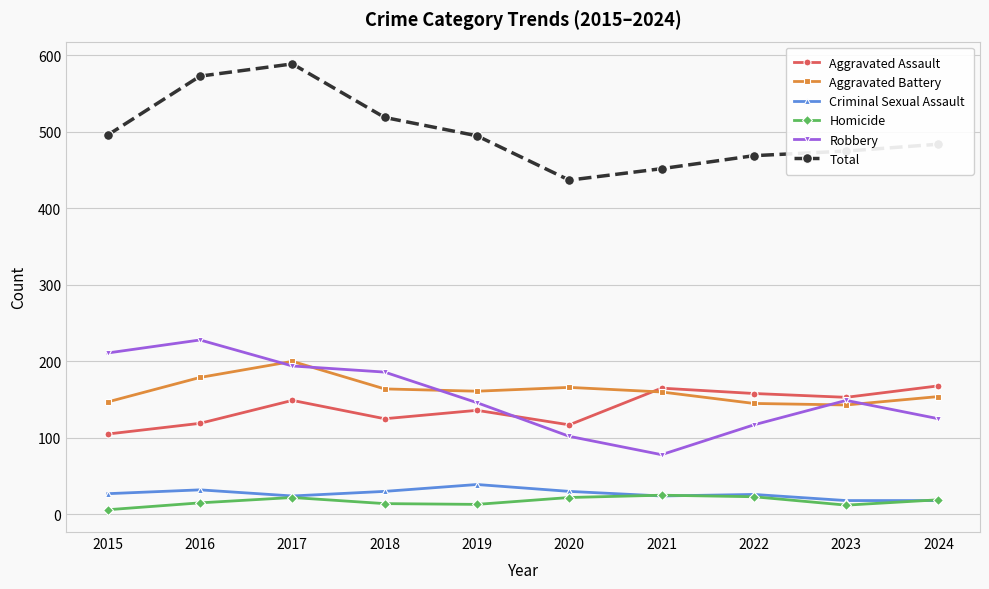

How many interior local peaks does the Aggravated Battery series have?

2